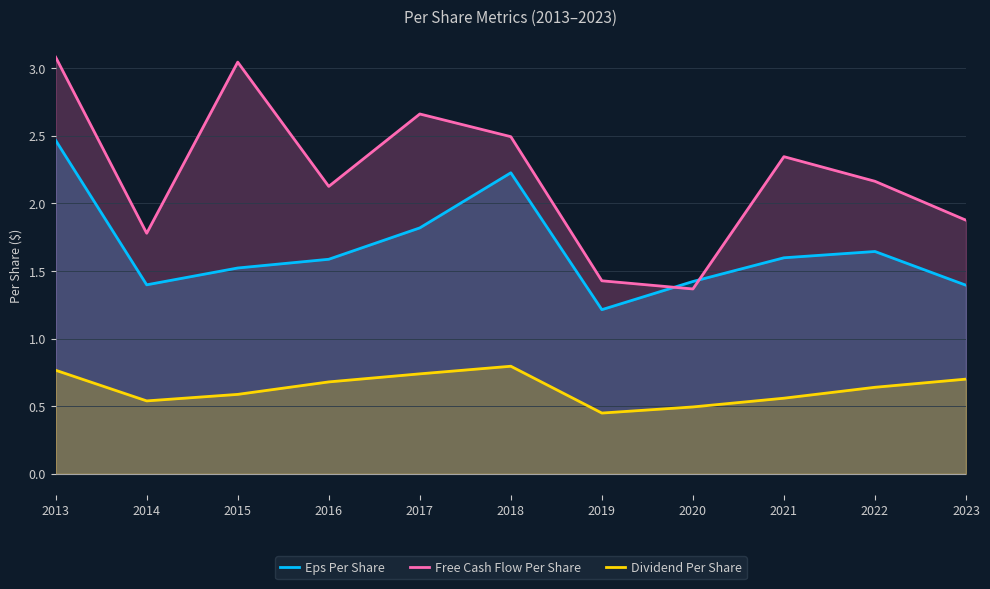

How many Dividend Per Share values are between 0 and 1?

11